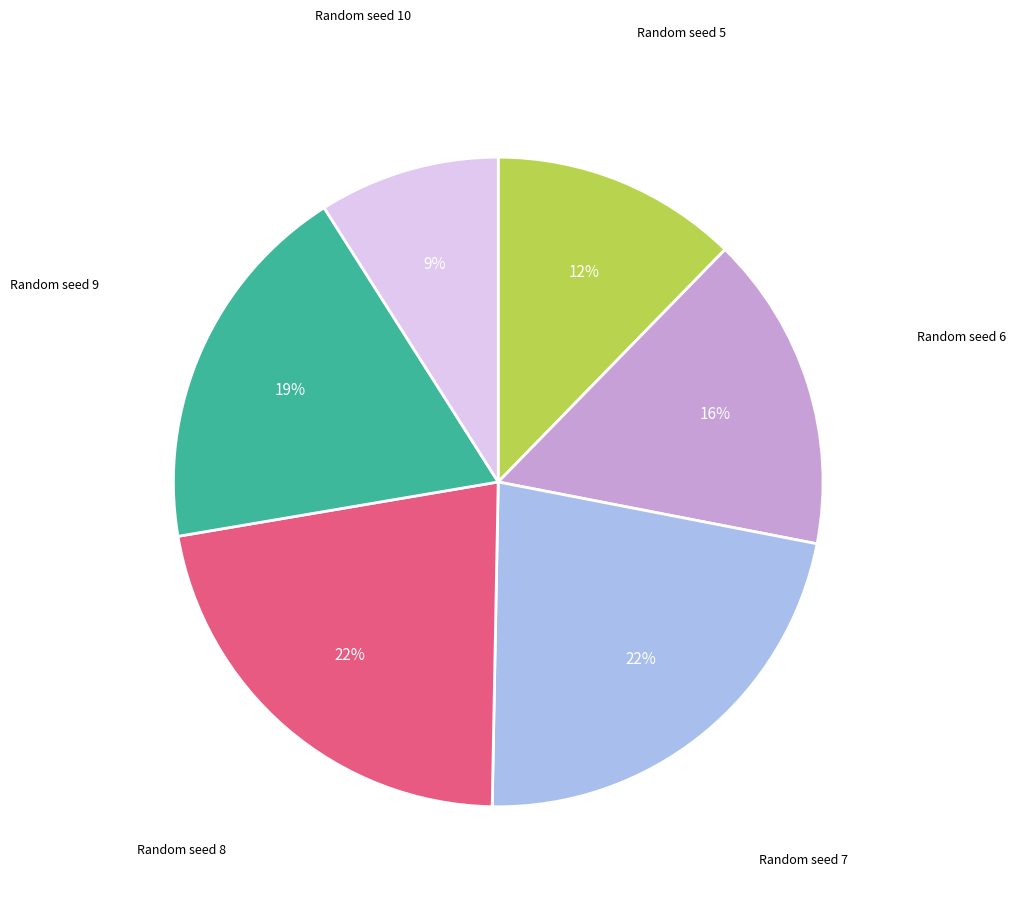

Is there any slice that represents more than half of the pie?

No